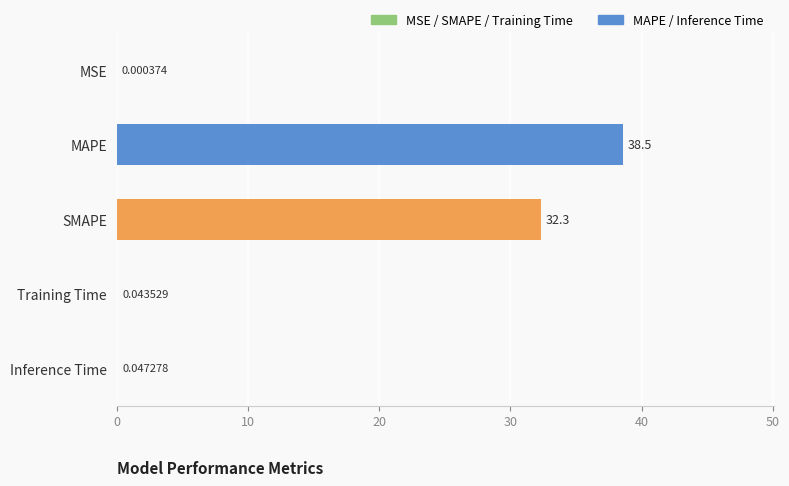

Which category has the highest value across all series?

MAPE